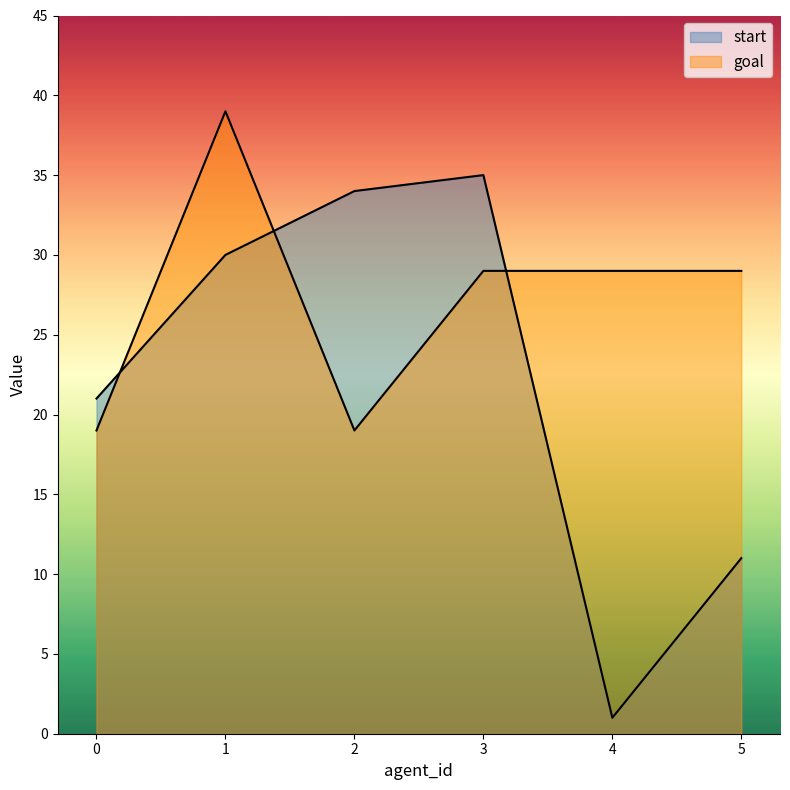

What is the spread (max minus min) of values at 2?

15